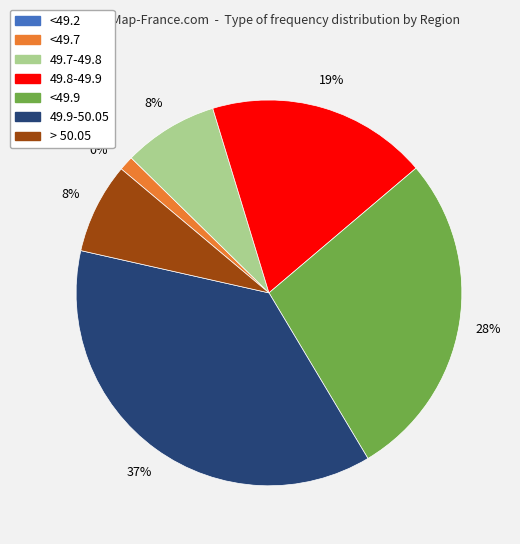

How many slices are in this pie chart?

7